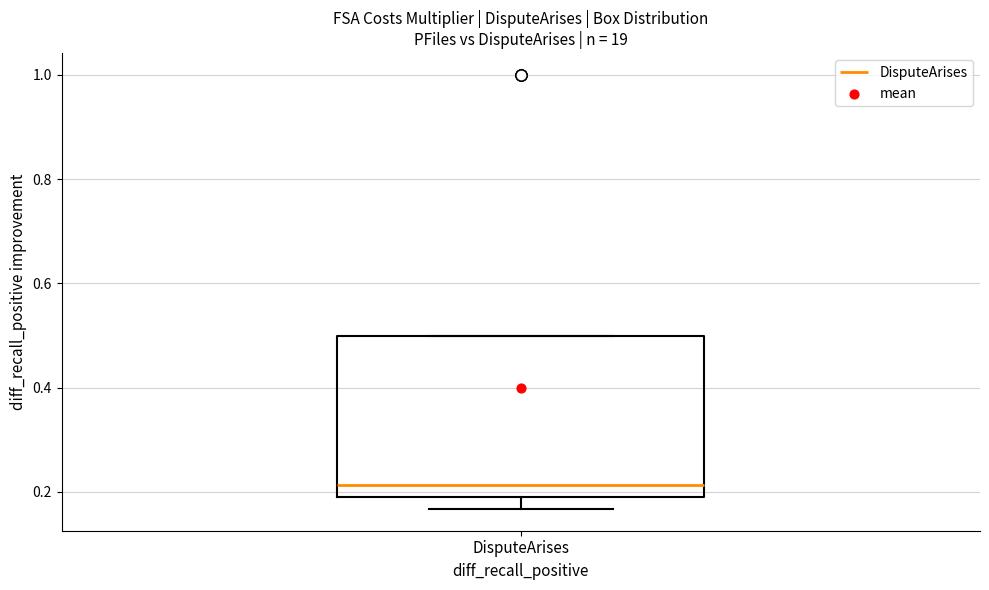

Transcribe this box plot: give where the median line is, the range the box spans, and where the two whiskers end, as read against the y-axis. The values are not printed on the chart, so give them approximately, as read against the axis.

median 0.22, box 0.20 to 0.50, whiskers 0.16 to 0.50